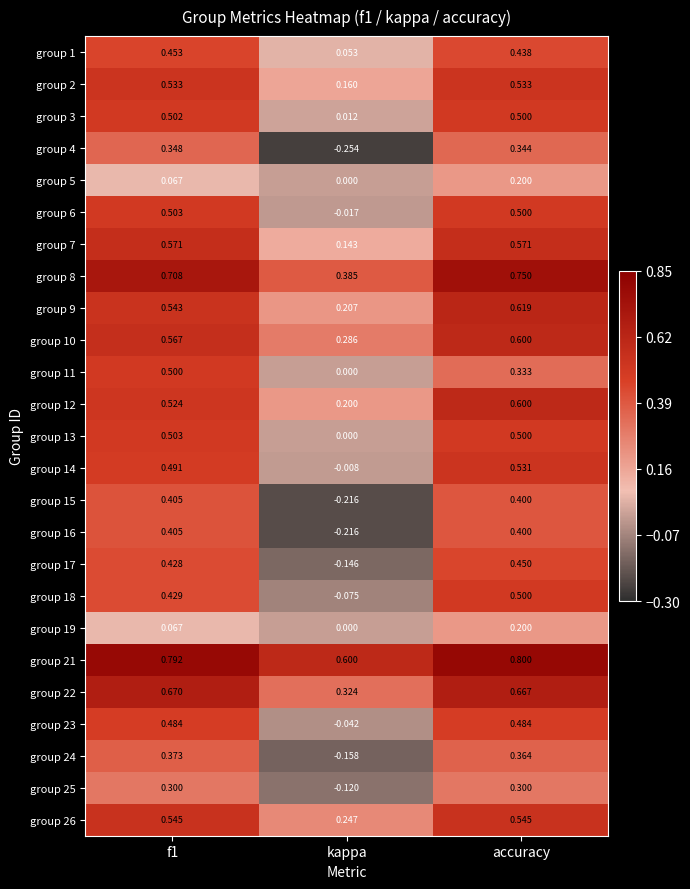

At which category is the sum across all series the highest?

accuracy